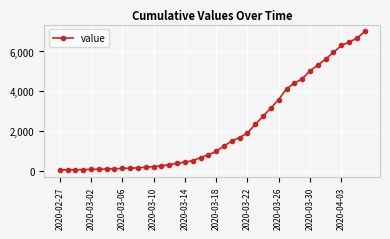

What is the sum of all values?

85740